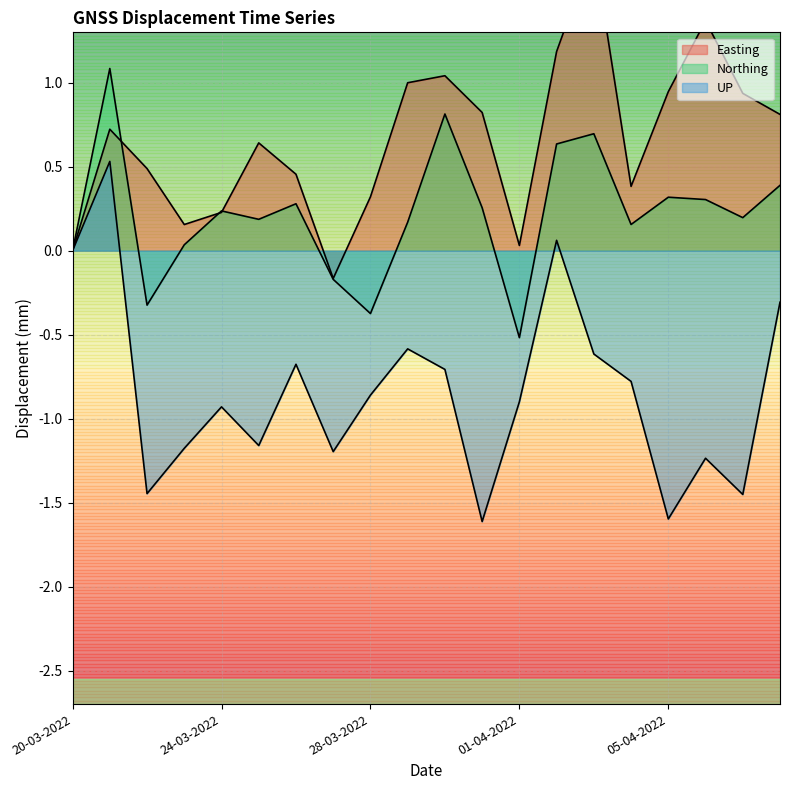

At how many categories does at least one series exceed 1?

5